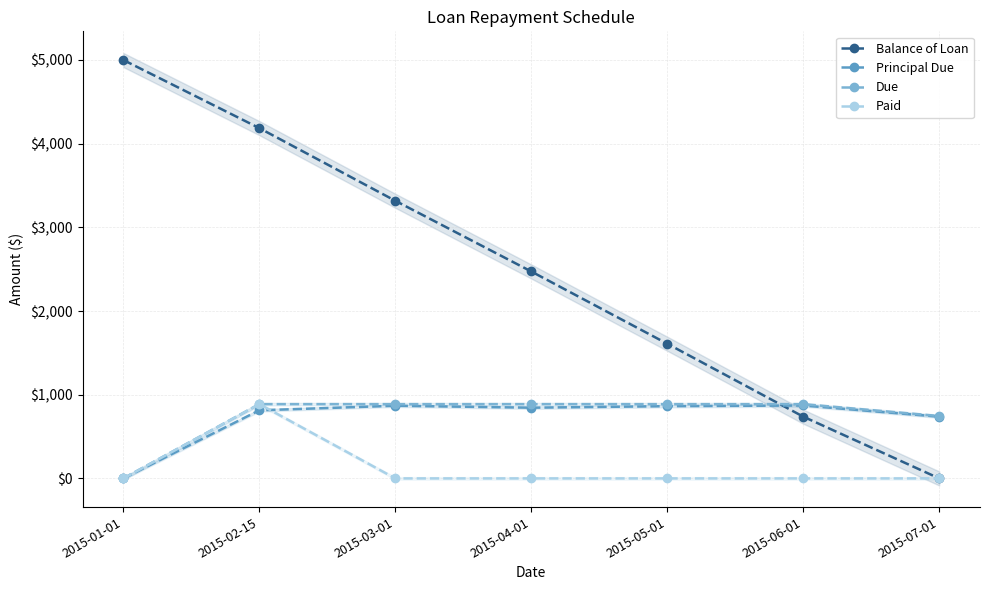

At which label is Due closest to 443?

2015-07-01